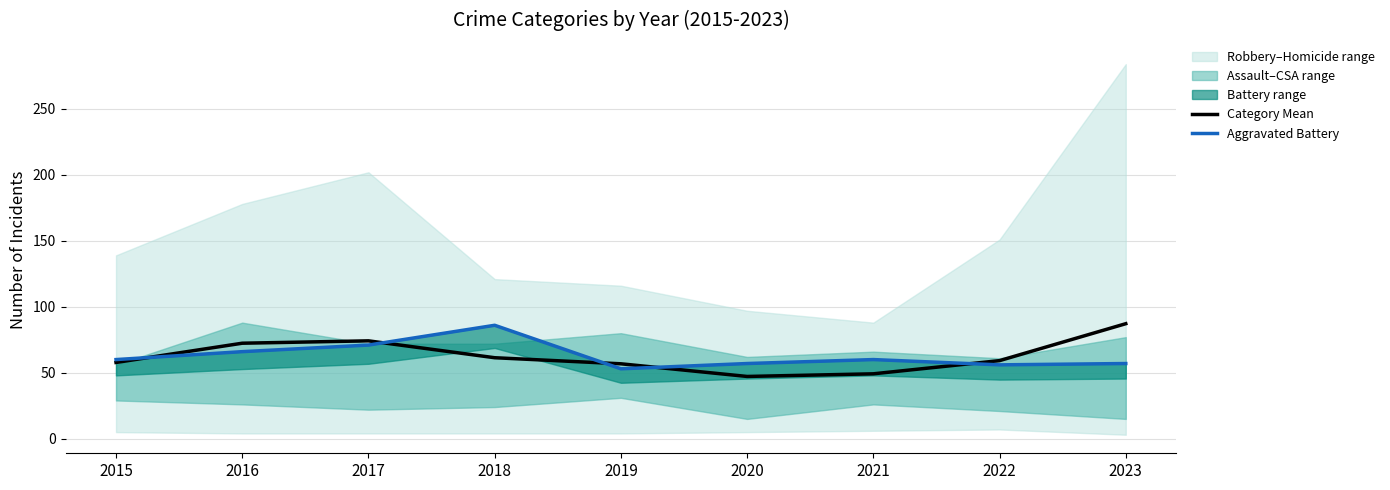

Where is Category Mean nearest to the value 67?

2016